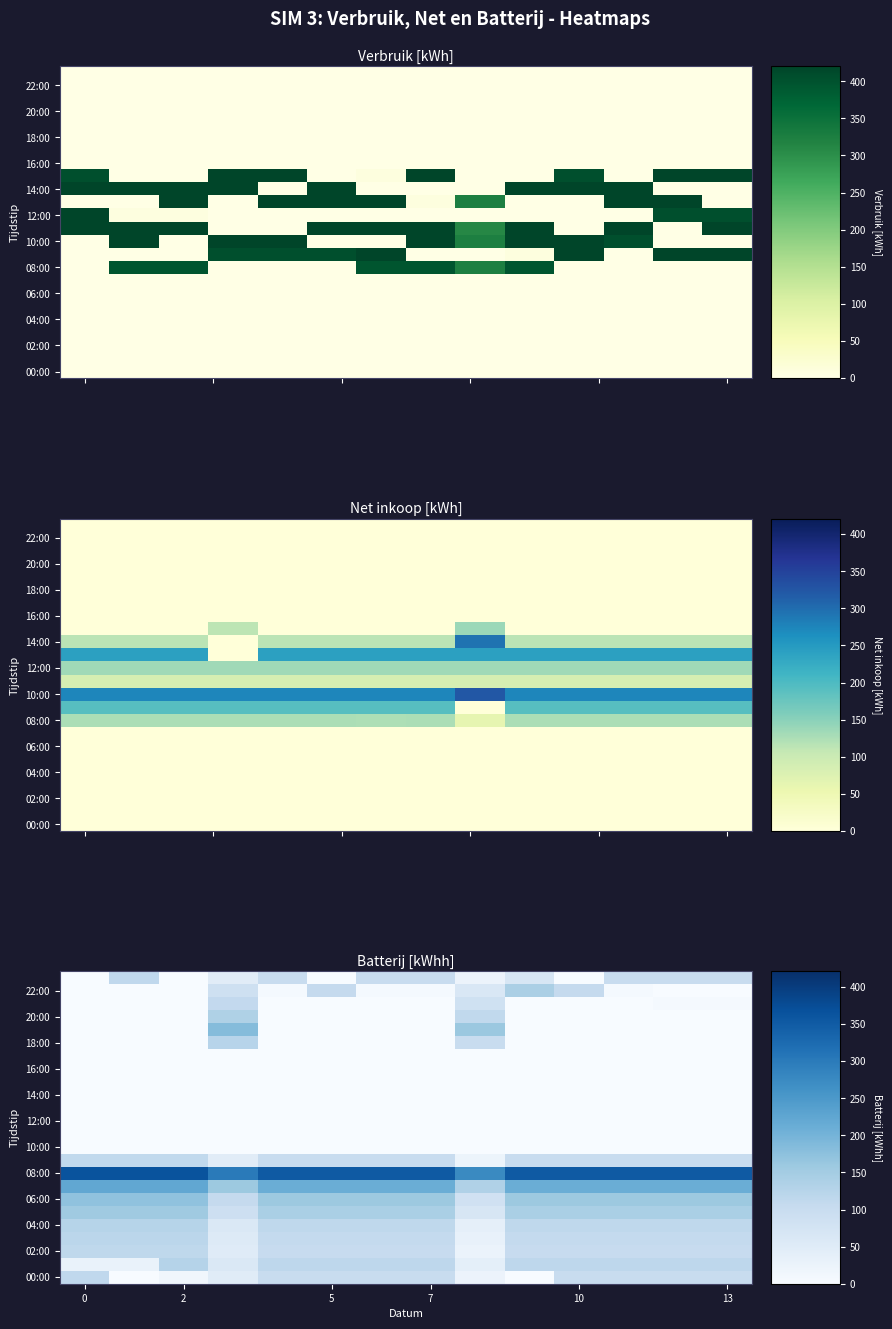

What is the difference between the highest and lowest values at 13?

352.7